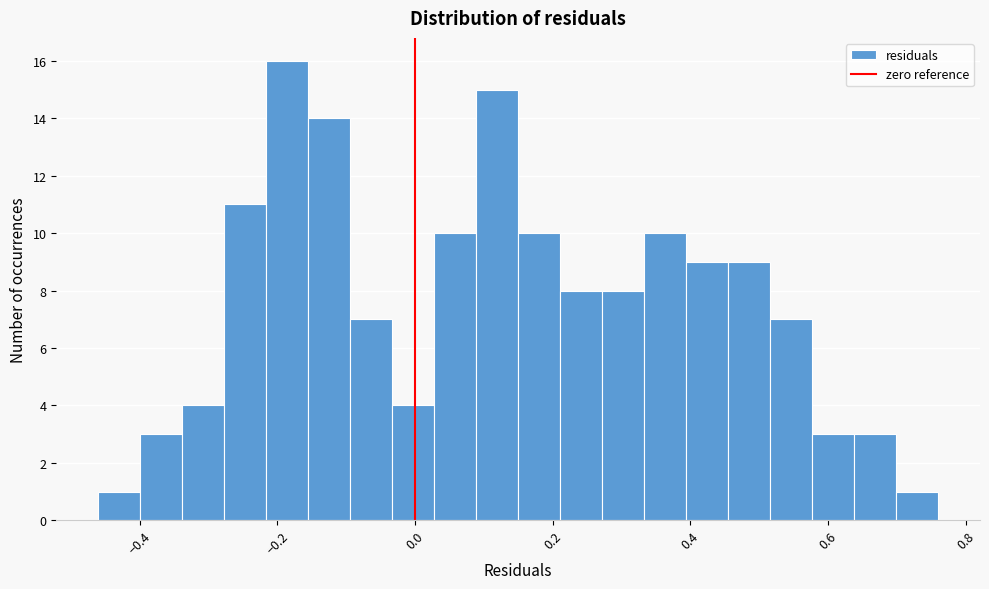

Read against the x-axis, roughly where is the centre of the tallest bar?

-0.18